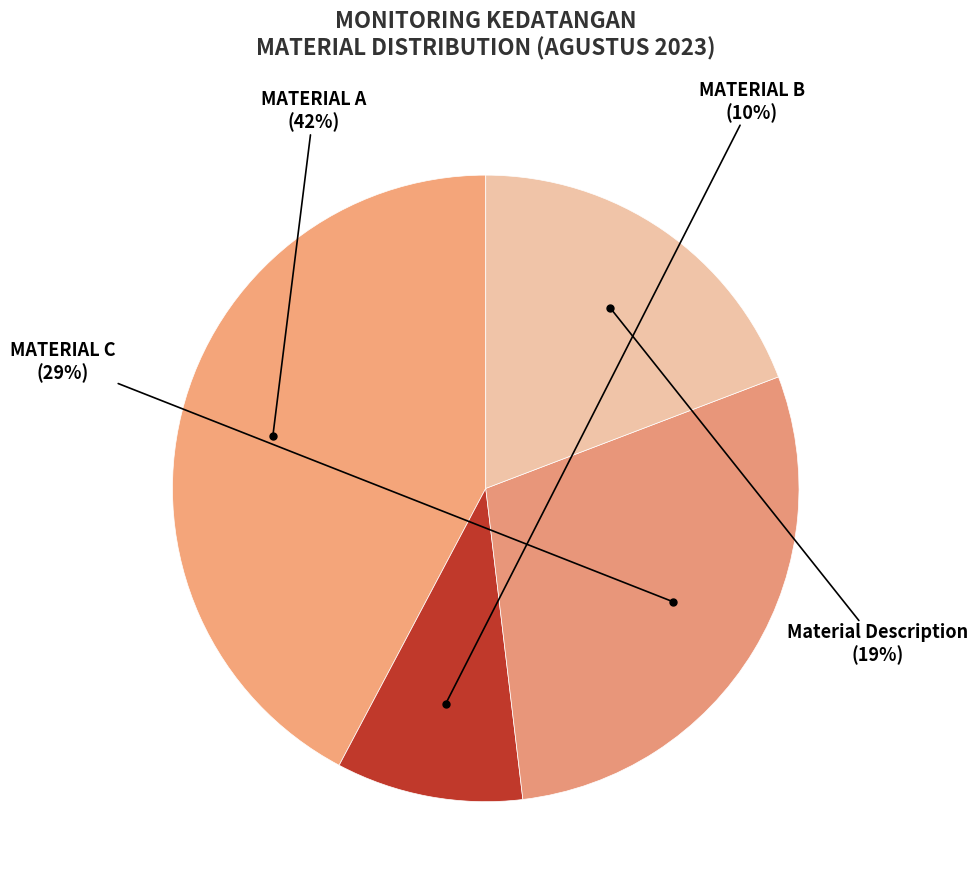

To the nearest percent, what is the difference between the Material Description and MATERIAL C slice percentages?

10%